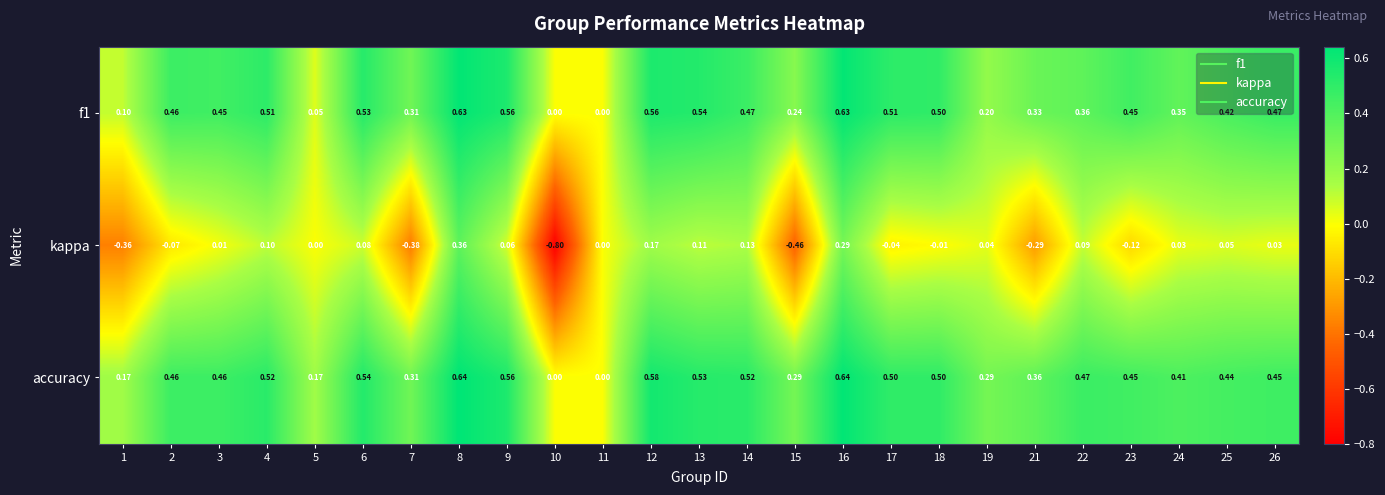

Which category has the lowest value across all series?

10